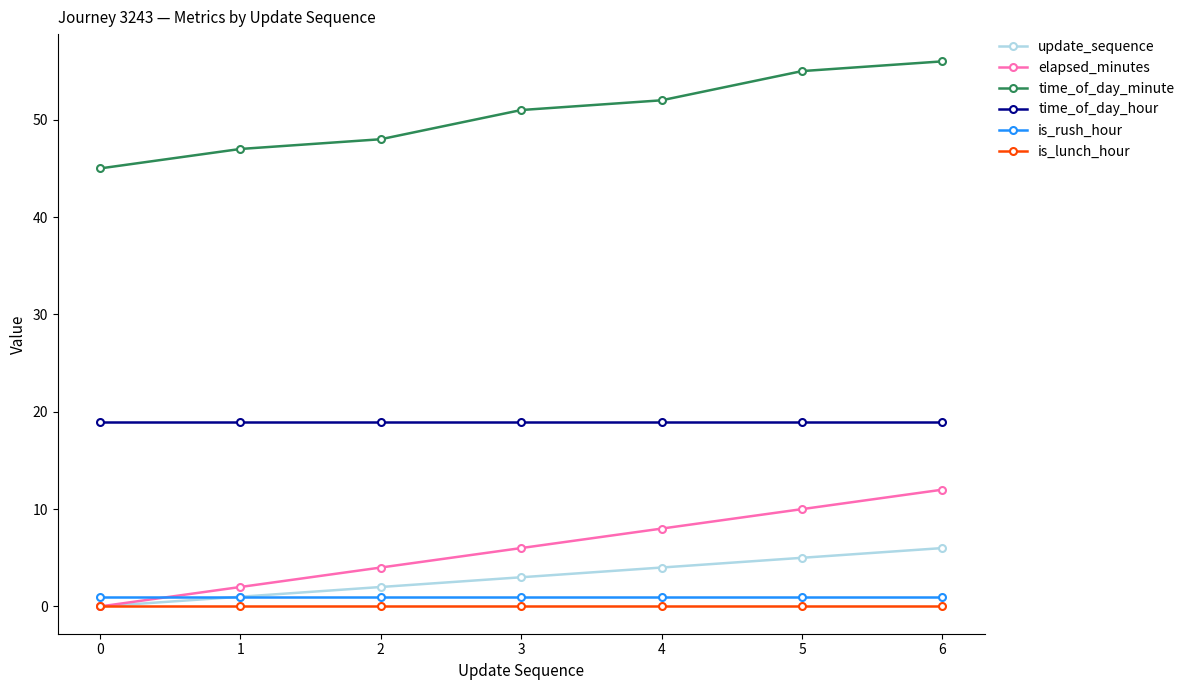

At 4, list the series in order from smallest to largest.

is_lunch_hour, is_rush_hour, update_sequence, elapsed_minutes, time_of_day_hour, time_of_day_minute